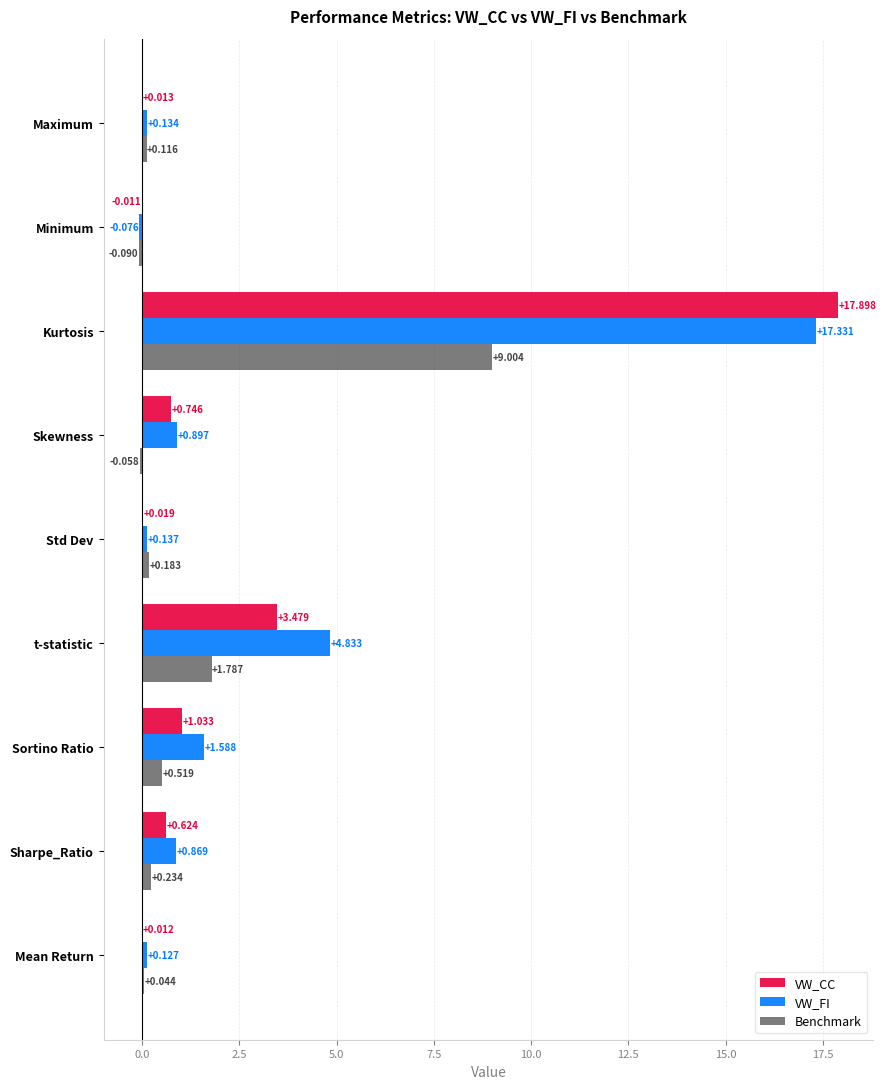

Which series has the largest total across all categories?

VW_FI